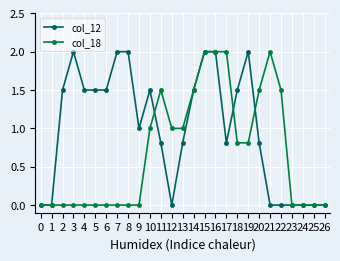

List the series in order of their overall mean, lowest first.

col_18, col_12